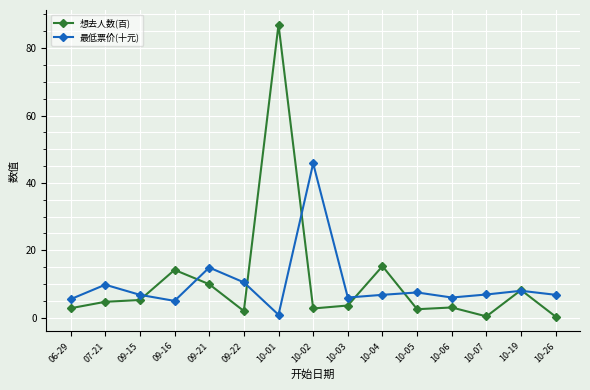

How many series are shown in this chart?

2